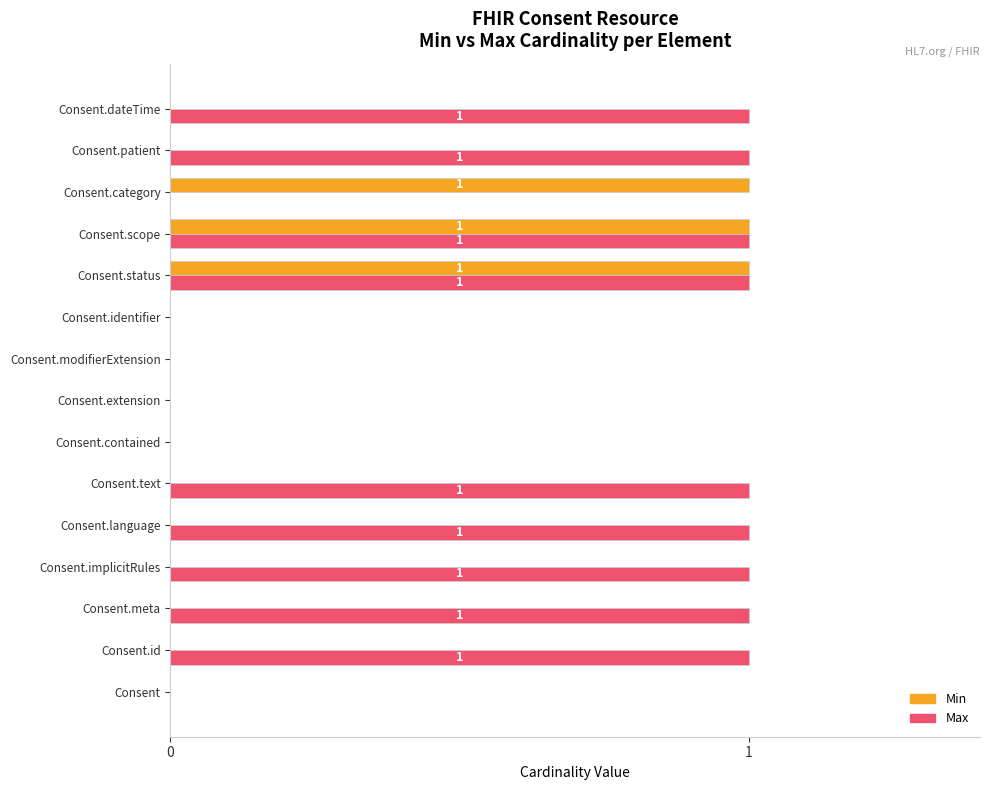

Which series has the largest total across all categories?

Max